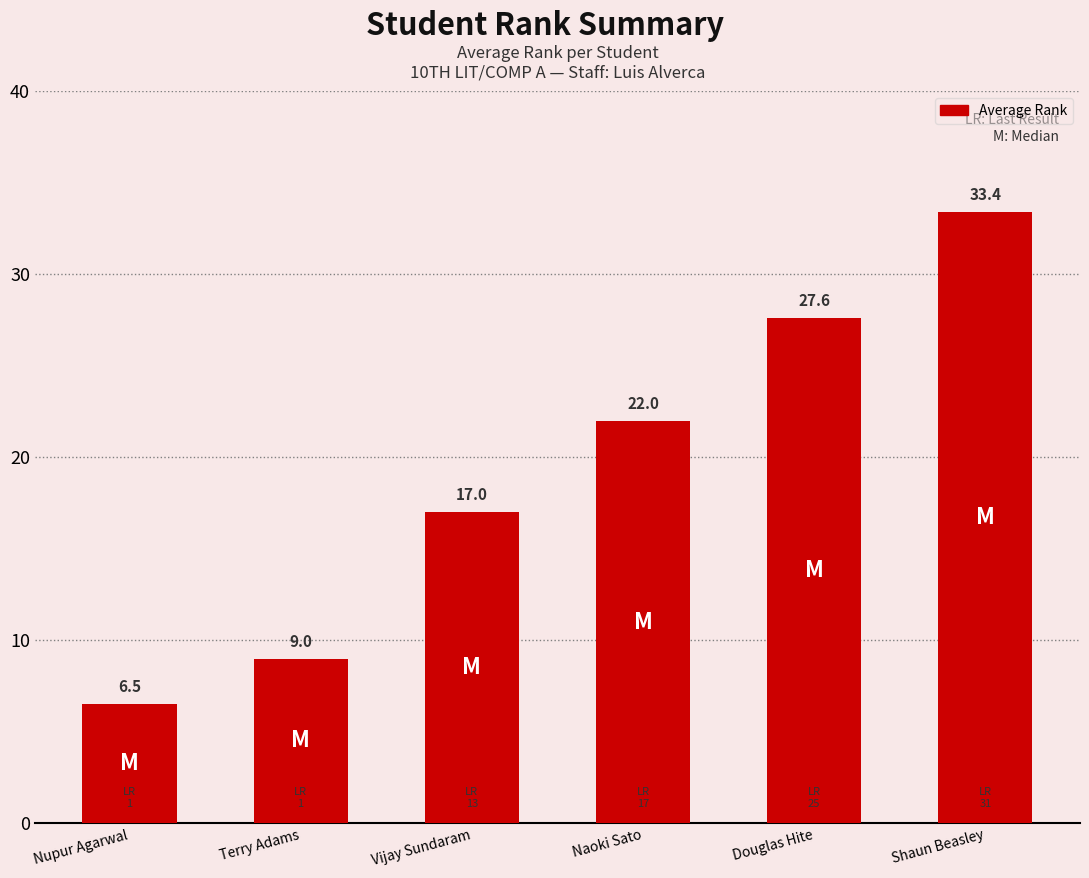

List the labels in order of value, largest first.

Shaun Beasley, Douglas Hite, Naoki Sato, Vijay Sundaram, Terry Adams, Nupur Agarwal